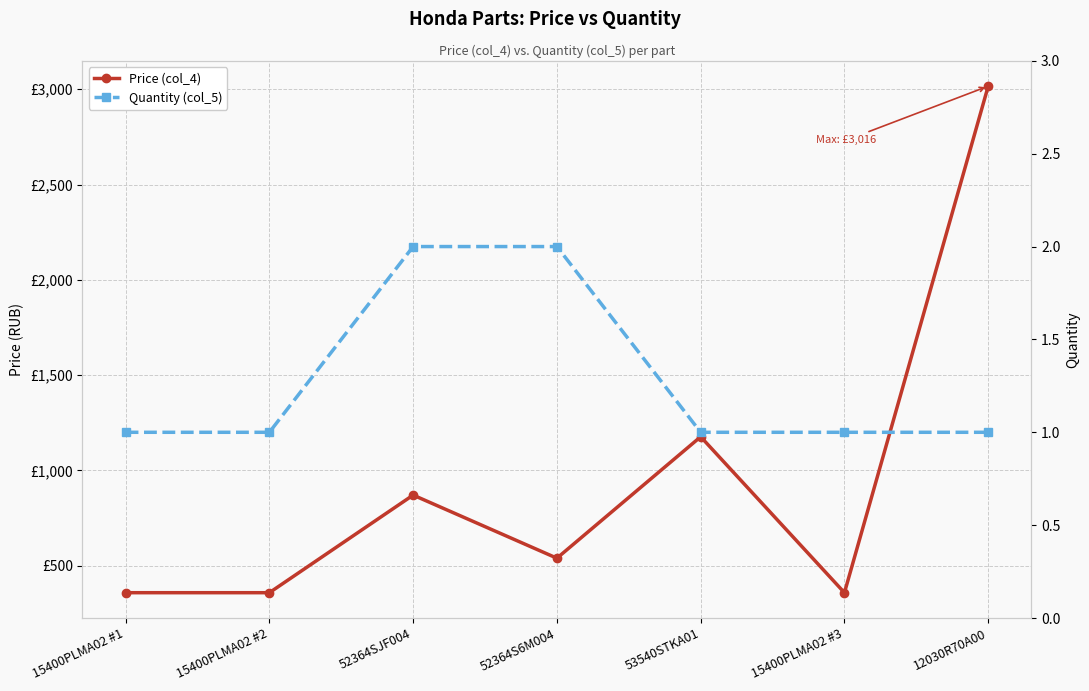

What is the sum of the Price (col_4) values at 15400PLMA02 #3 and 15400PLMA02 #1?

718